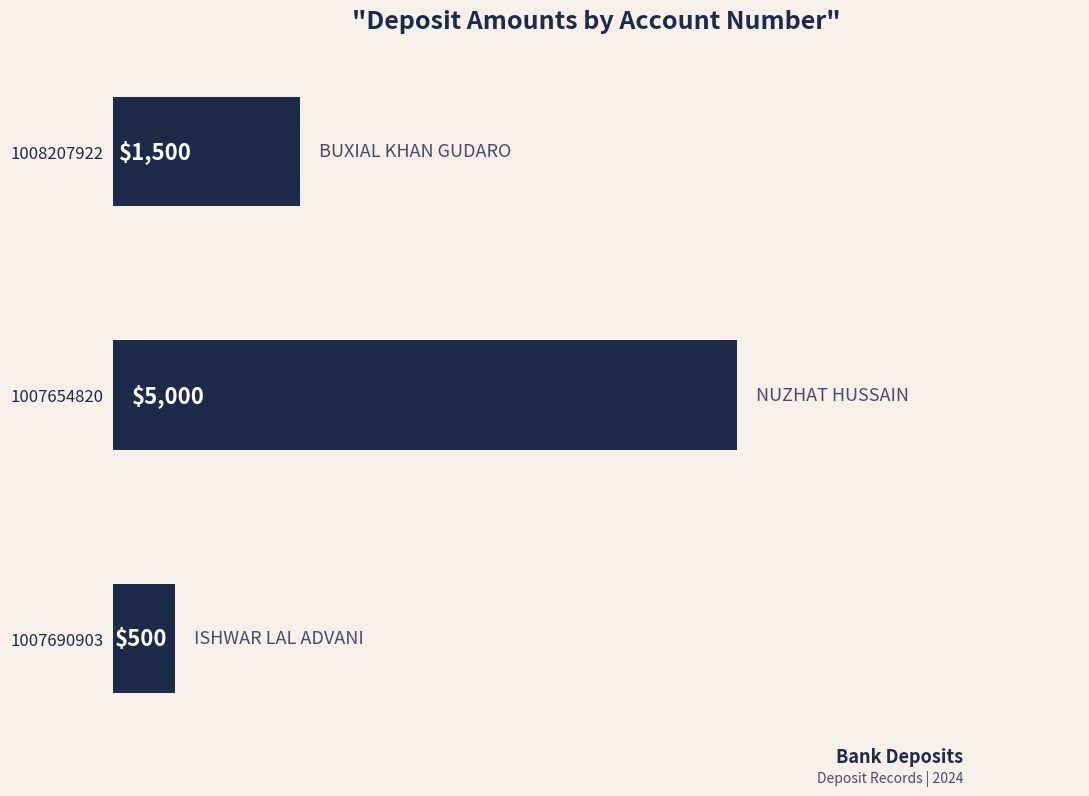

Where is the data nearest to the value 2750?

1008207922